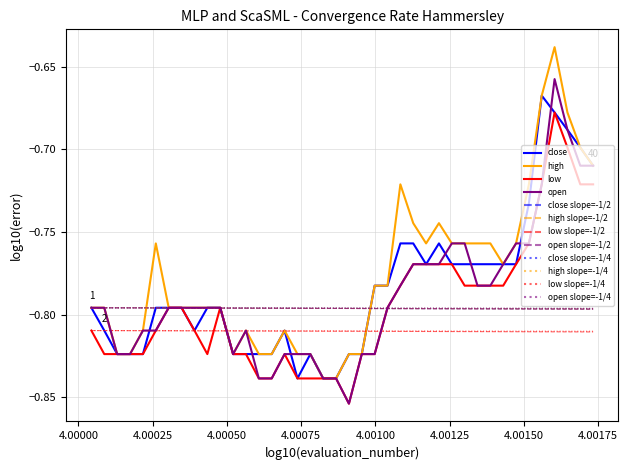

Does the chart have visible grid lines?

Yes